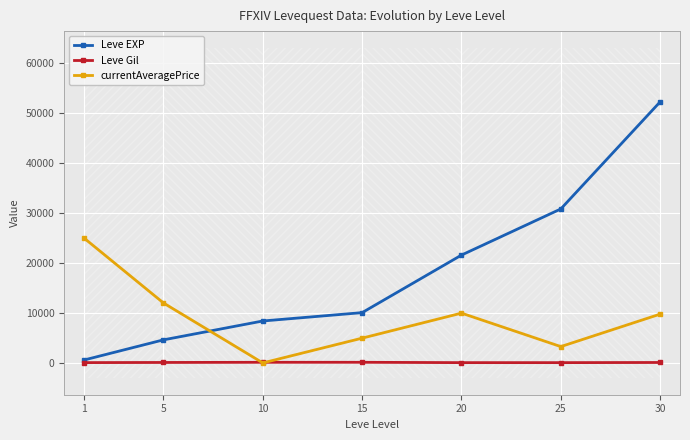

Is the value of currentAveragePrice at 30 greater than the value of Leve Gil at 1?

Yes